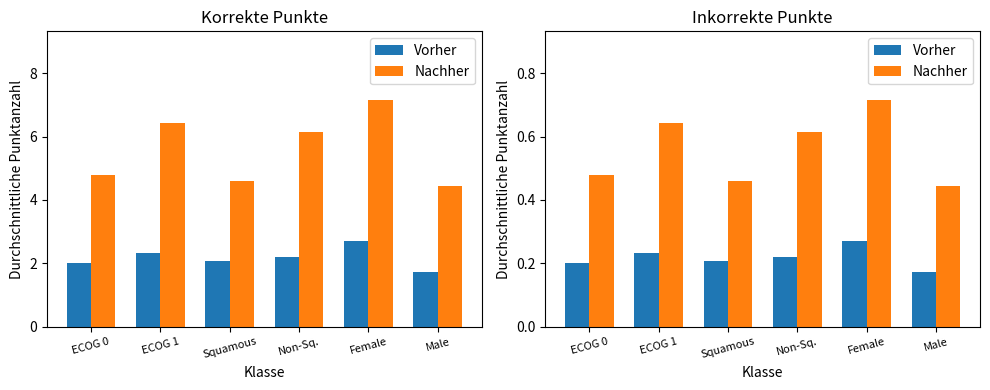

What is the label of the 6th bar from the left?

Male